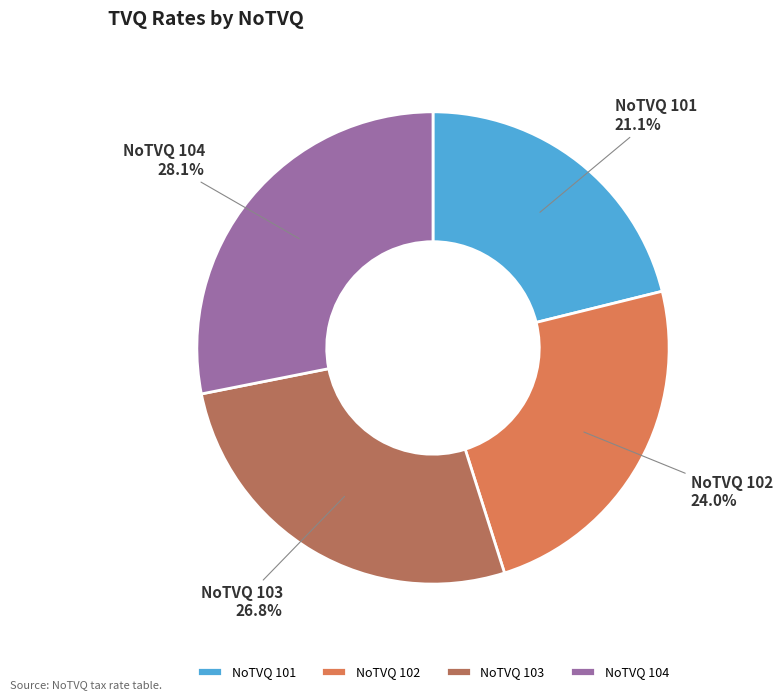

Is the sum of NoTVQ 102 and NoTVQ 101 greater than half?

No